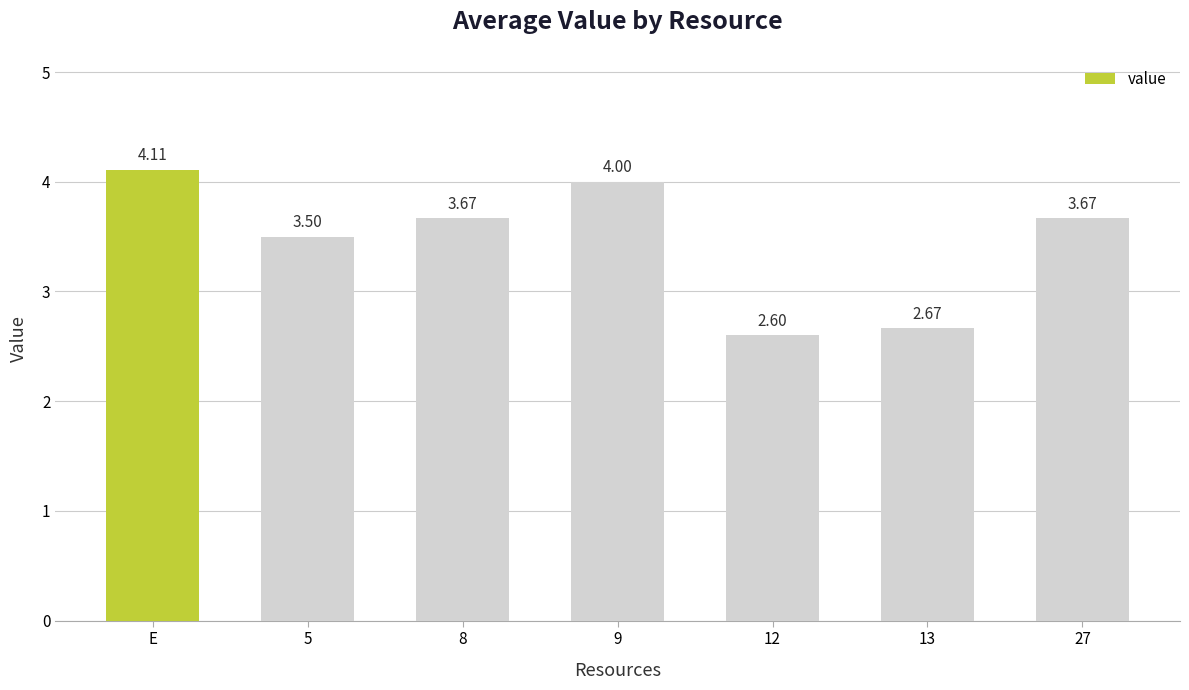

Approximately how many times larger is the value at E compared to 13?

1.5